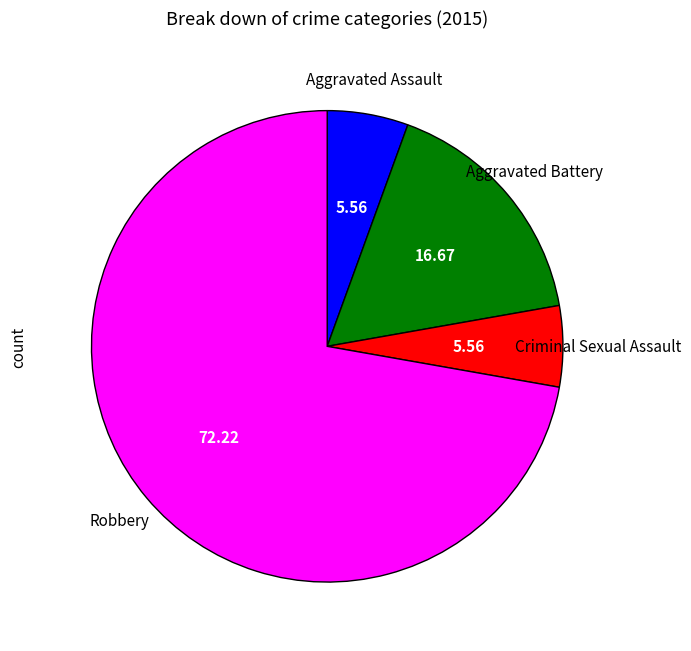

Does any single category account for the majority?

Yes